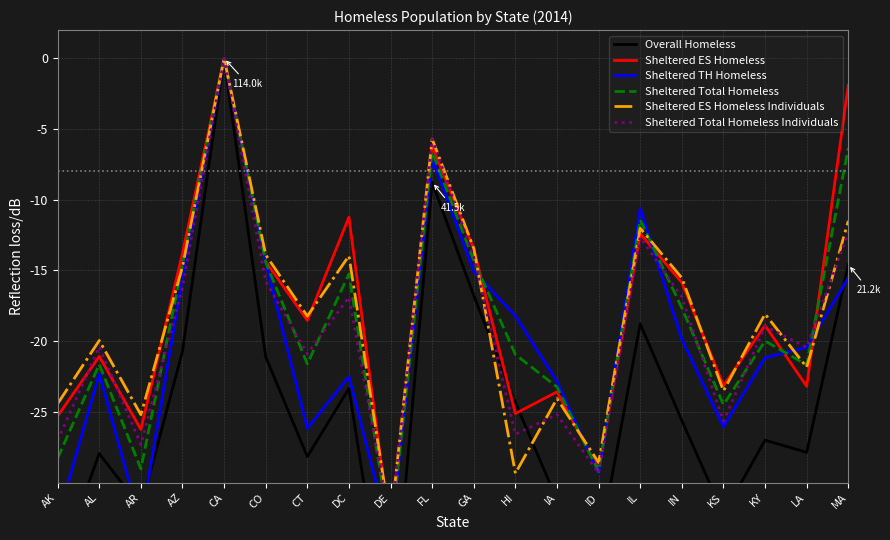

What is the spread (max minus min) of values at CT?

9.9